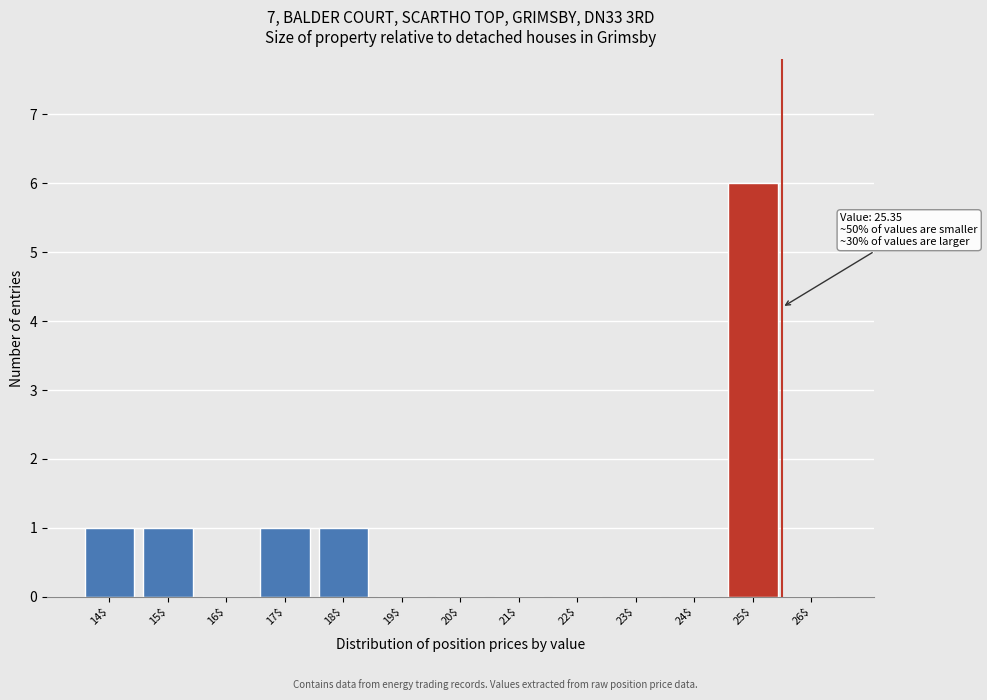

The chart shows a value of 6 at 25$. True or false?

True